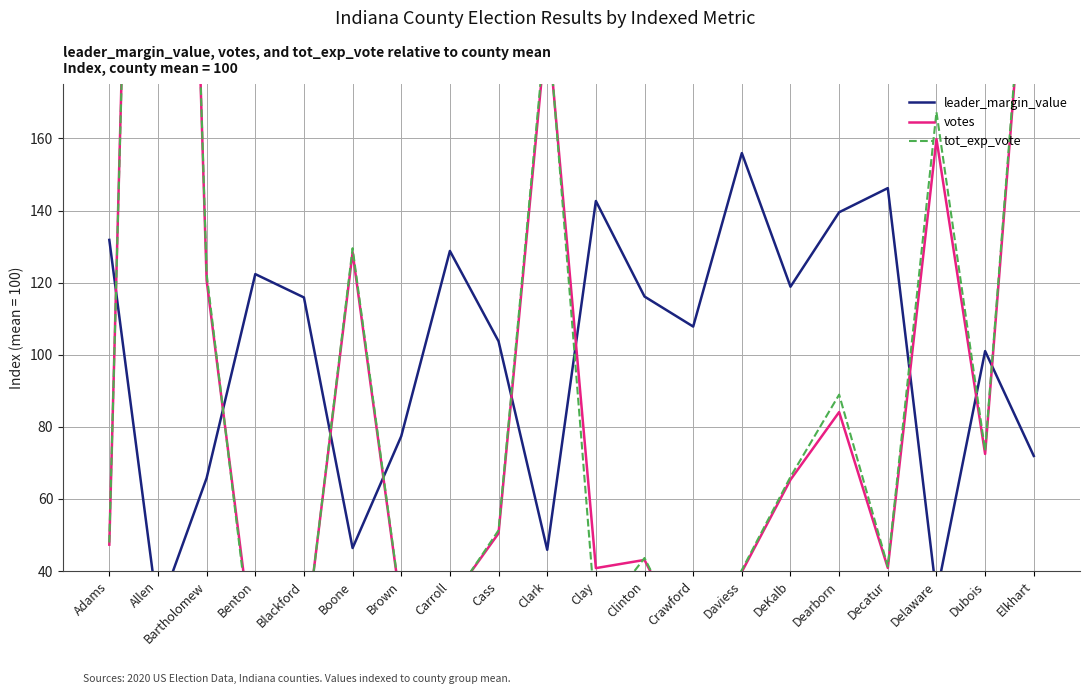

Reading right to left, what are all the values shown in this chart?

leader_margin_value: Elkhart=71.9	Dubois=101.0	Delaware=33.5	Decatur=146.2	Dearborn=139.5	DeKalb=118.9	Daviess=155.9	Crawford=107.8	Clinton=116.1	Clay=142.6	Clark=45.9	Cass=103.7	Carroll=128.8	Brown=77.4	Boone=46.4	Blackford=115.9	Benton=122.4	Bartholomew=65.8	Allen=28.4	Adams=131.8
votes: Elkhart=243.4	Dubois=72.5	Delaware=159.8	Decatur=40.9	Dearborn=84.1	DeKalb=65.3	Daviess=39.8	Crawford=16.5	Clinton=43.1	Clay=40.8	Clark=192.9	Cass=50.5	Carroll=31.6	Brown=29.5	Boone=128.4	Blackford=17.8	Benton=13.7	Bartholomew=120.6	Allen=561.5	Adams=47.3
tot_exp_vote: Elkhart=246.3	Dubois=73.4	Delaware=167.3	Decatur=41.3	Dearborn=88.9	DeKalb=66.1	Daviess=40.3	Crawford=16.6	Clinton=43.6	Clay=26.2	Clark=195.3	Cass=51.3	Carroll=31.2	Brown=29.9	Boone=129.5	Blackford=17.5	Benton=10.6	Bartholomew=122.4	Allen=554.5	Adams=47.9